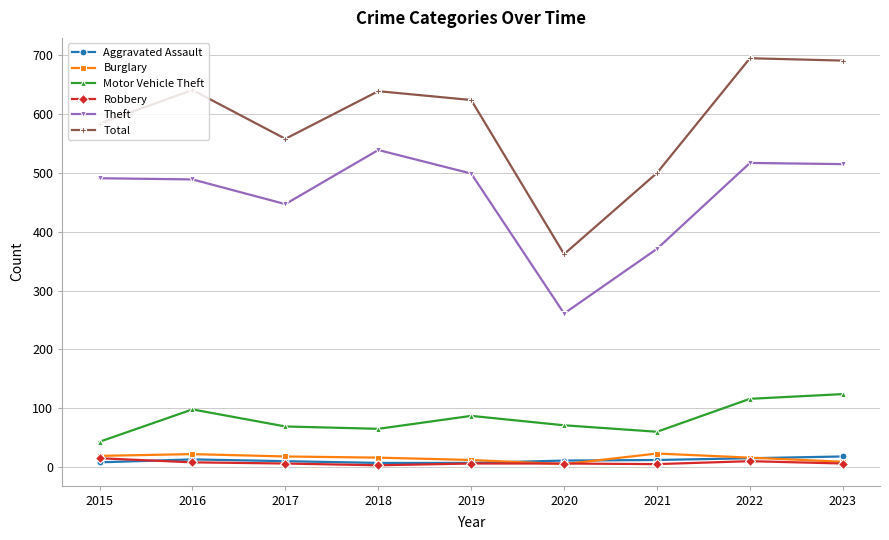

Is it true that Aggravated Assault equals 10 at 2017?

True